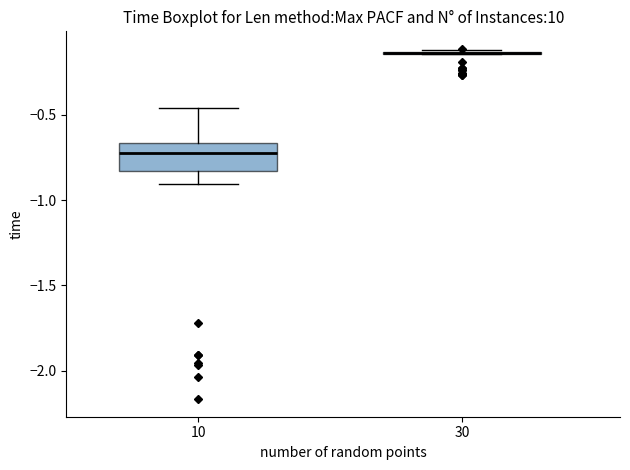

Reading left to right, read every box against the y-axis: the position of its median line, the range the box covers, and the ends of its whiskers. The values are not printed on the chart, so give them approximately, as read against the axis.

10: median -0.70, box -0.85 to -0.65, whiskers -0.90 to -0.45
30: box collapsed to a line at -0.15, whiskers -0.15 to -0.10